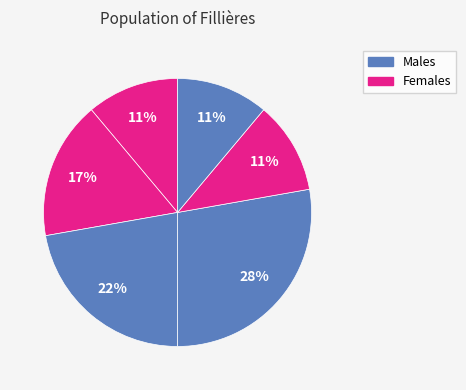

How many segments does this pie chart have?

6